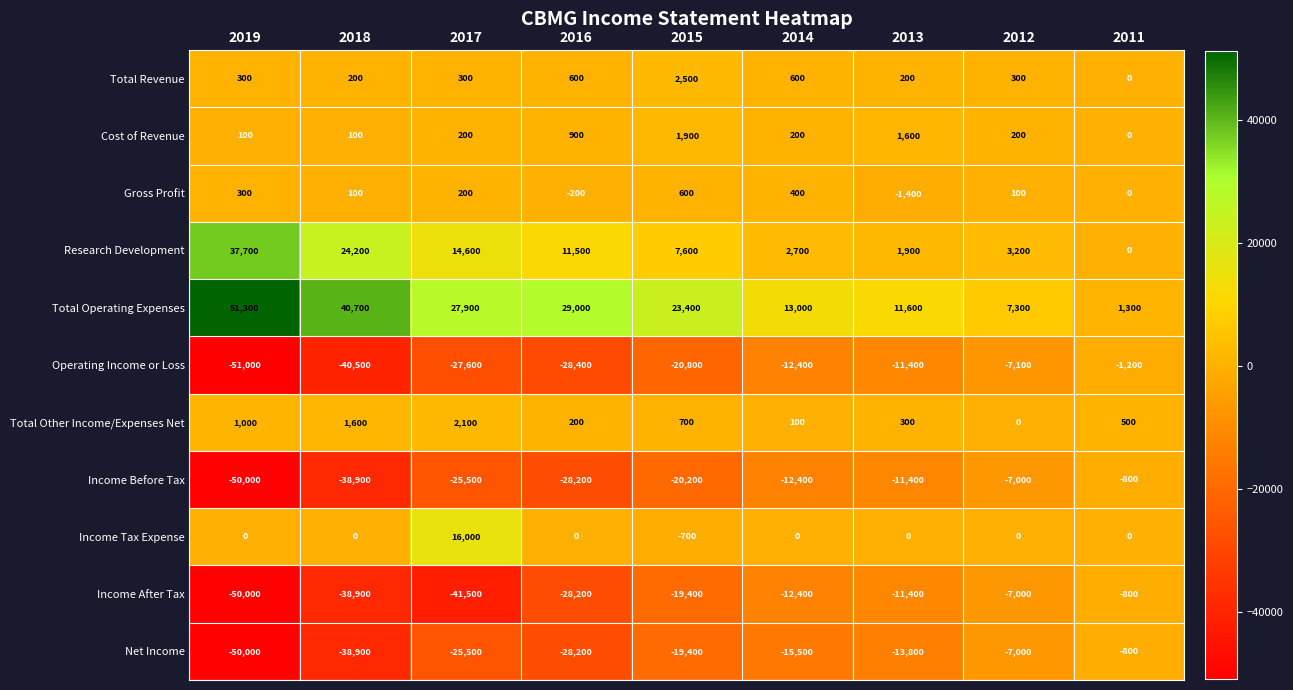

What is the total value across all series at 2017?

-58800